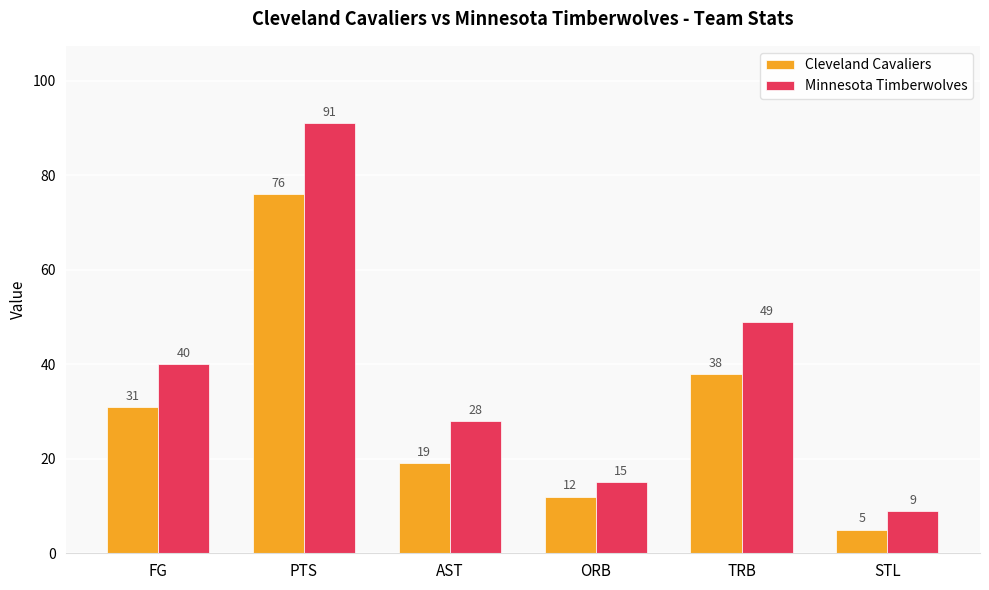

Rank the series by their average value, from highest to lowest.

Minnesota Timberwolves, Cleveland Cavaliers